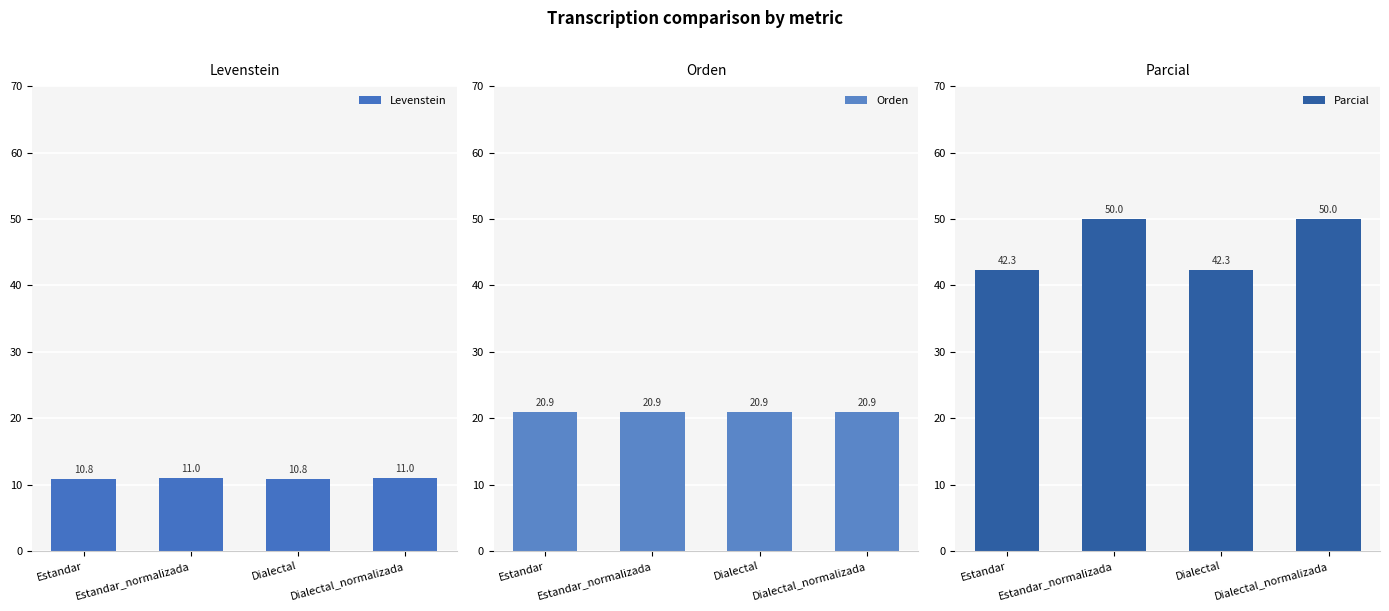

What is the label of the 2nd bar from the right?

Dialectal